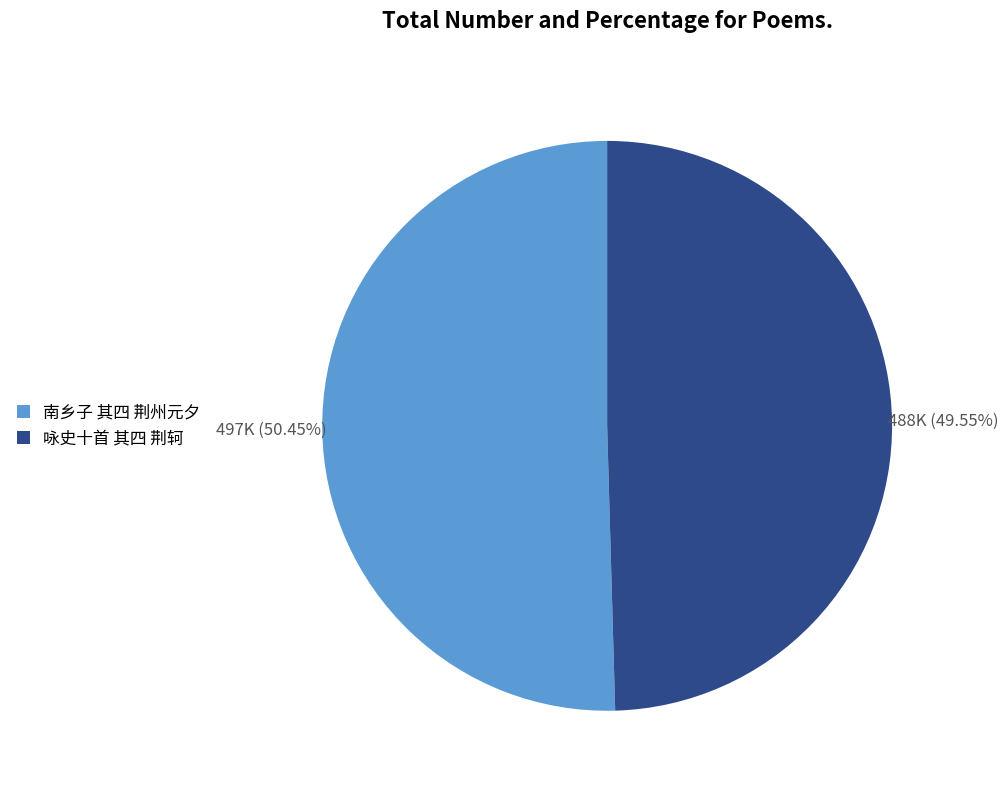

To the nearest percent, what is the average slice percentage?

50%